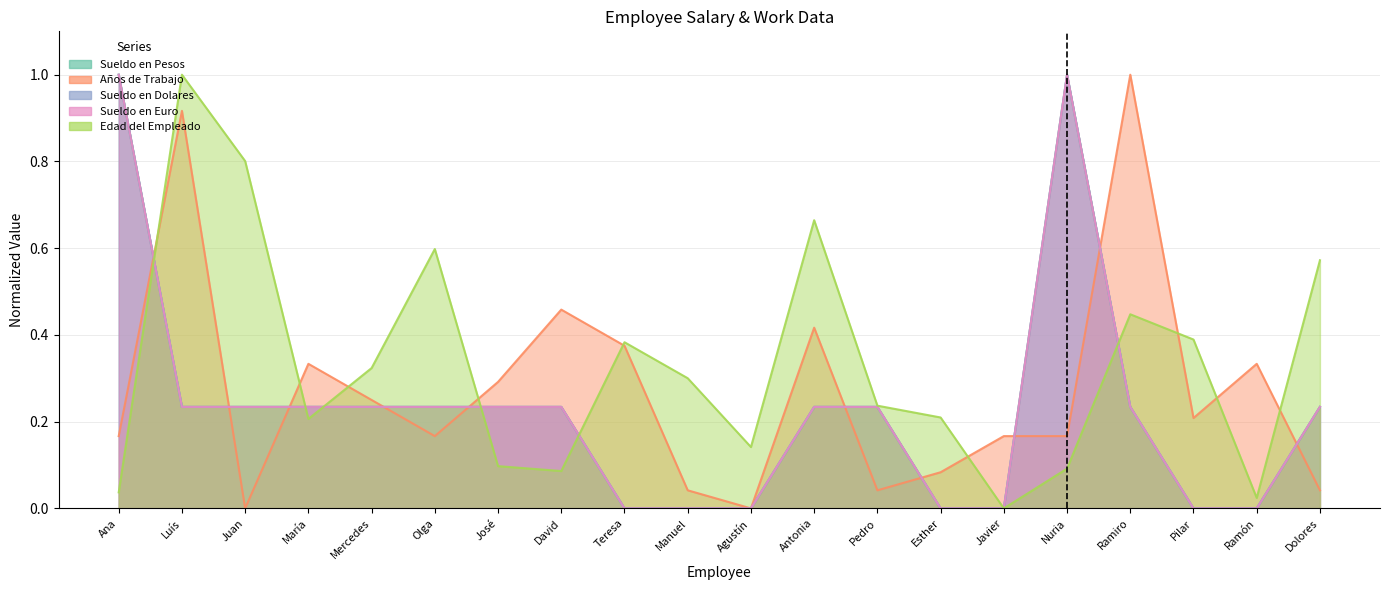

What is the sum of all Edad del Empleado values?

6.6